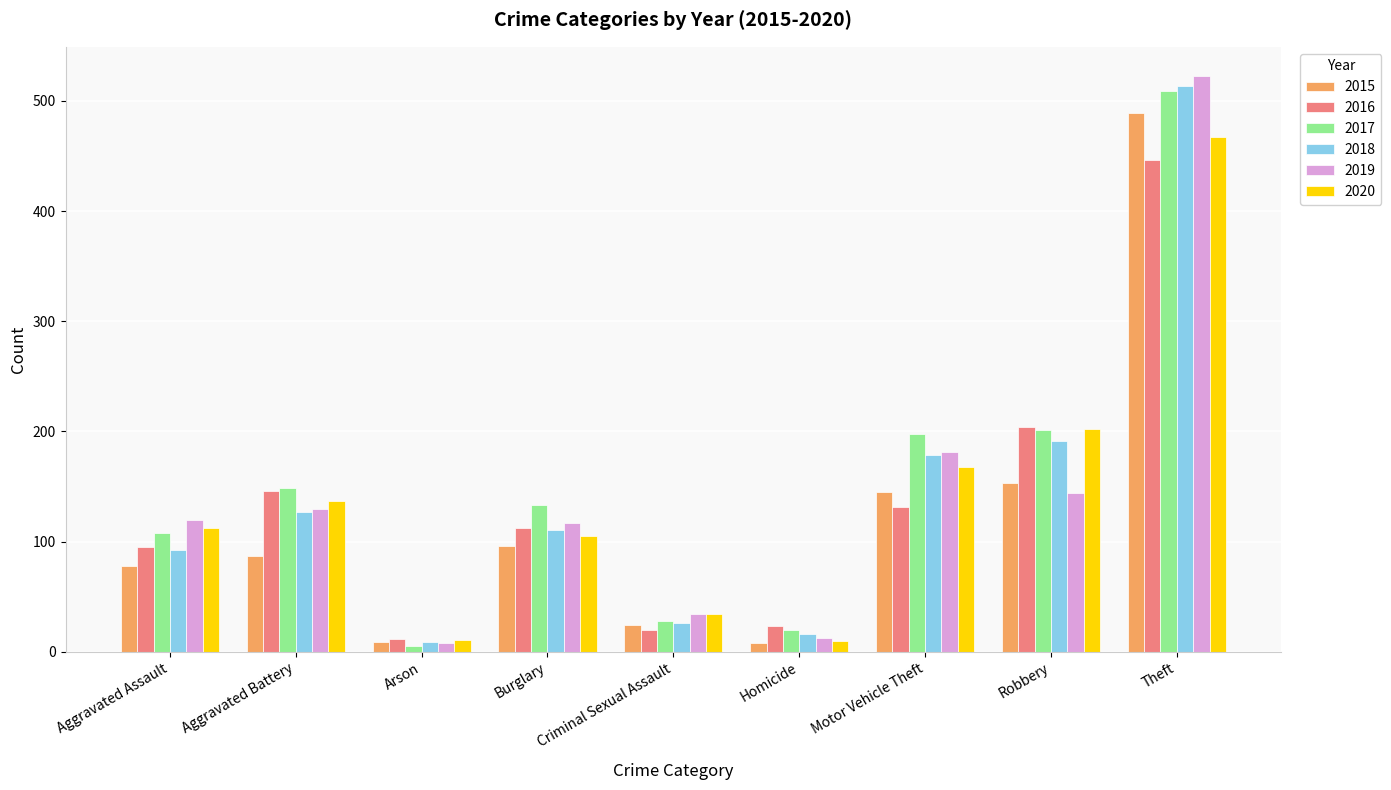

Where is 2019 nearest to the value 265?

Motor Vehicle Theft